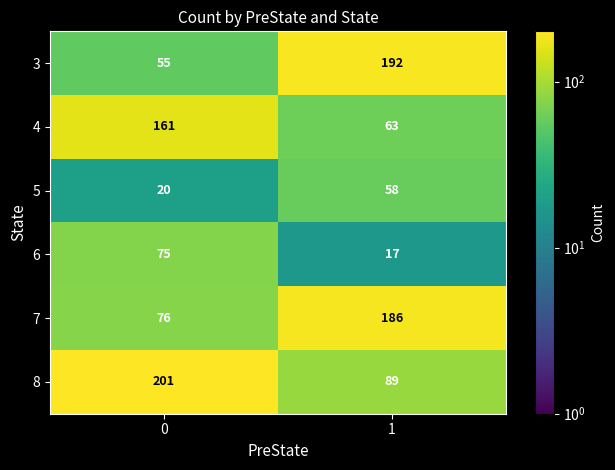

Which series has the largest range (max minus min)?

3